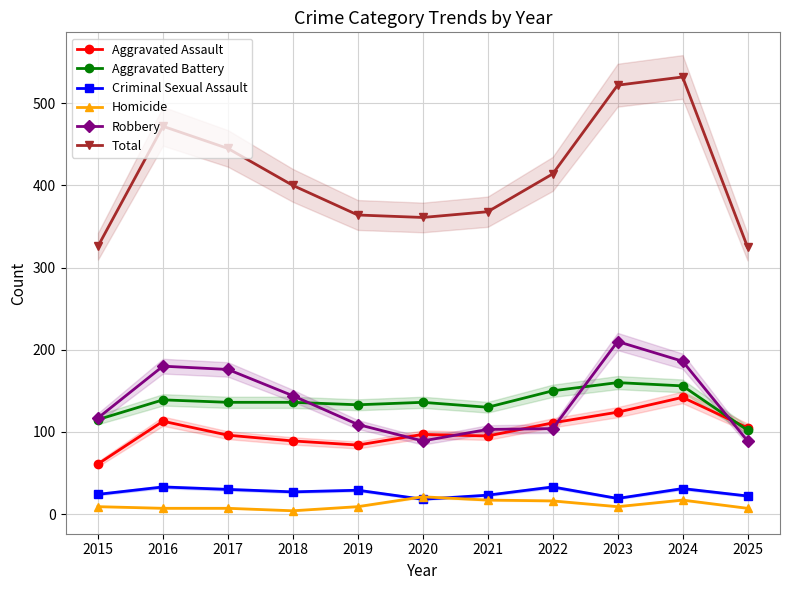

Which series has the largest total across all categories?

Total